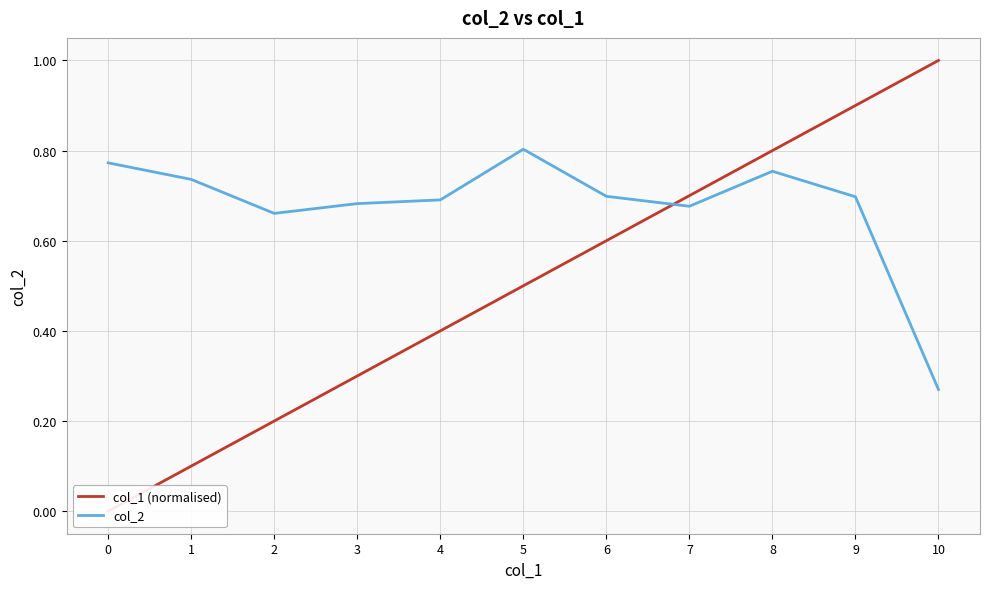

What is the maximum value for col_2?

0.8